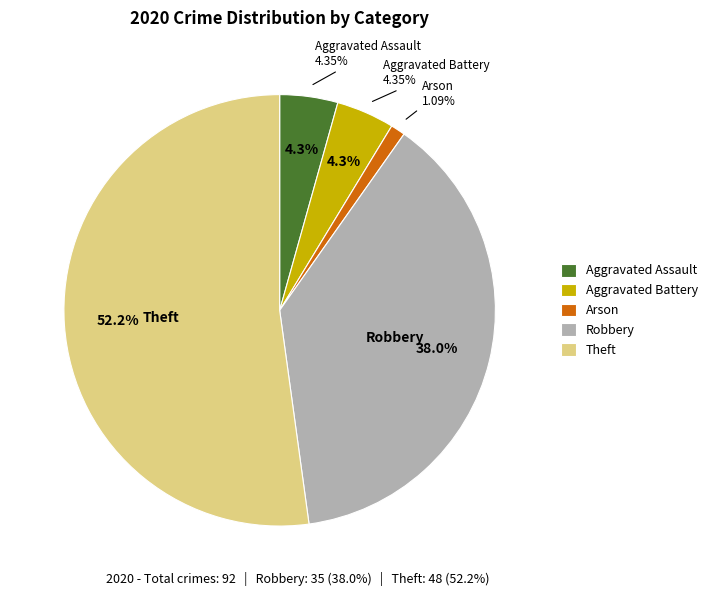

Does Homicide account for over 50% of the chart?

No